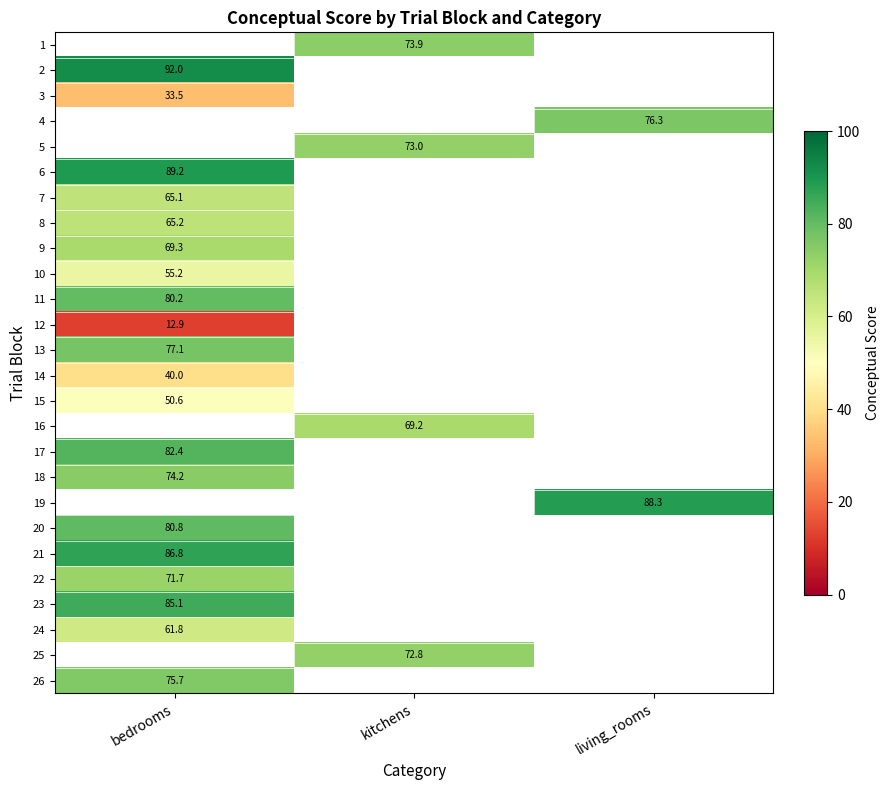

Which series has the widest spread of values?

row_1